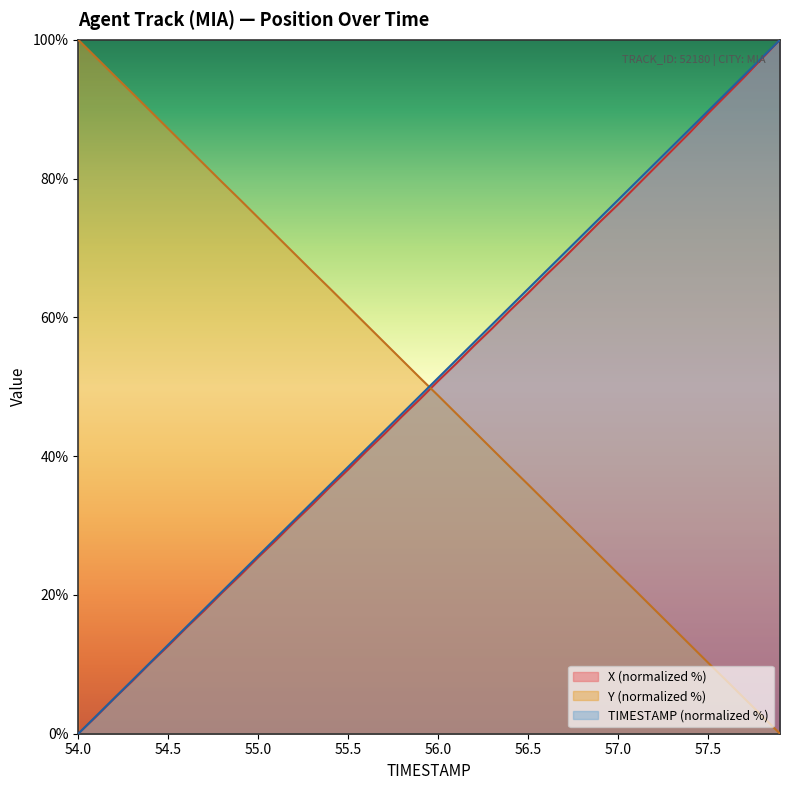

True or false: TIMESTAMP and X cross at least once.

False